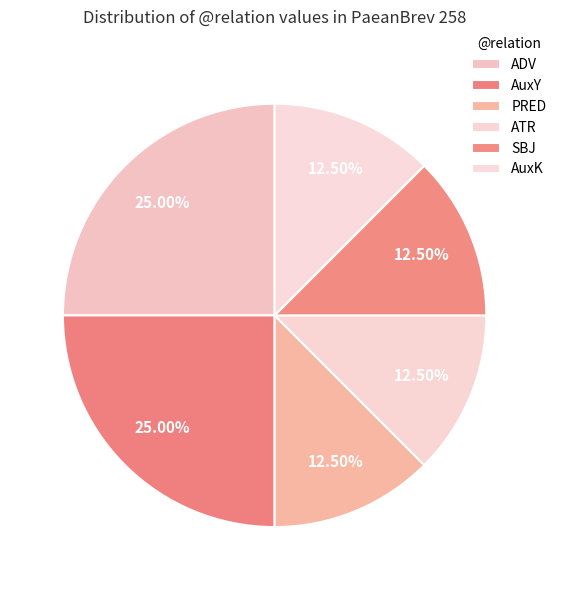

Is it true that ADV is 25% of the pie?

True